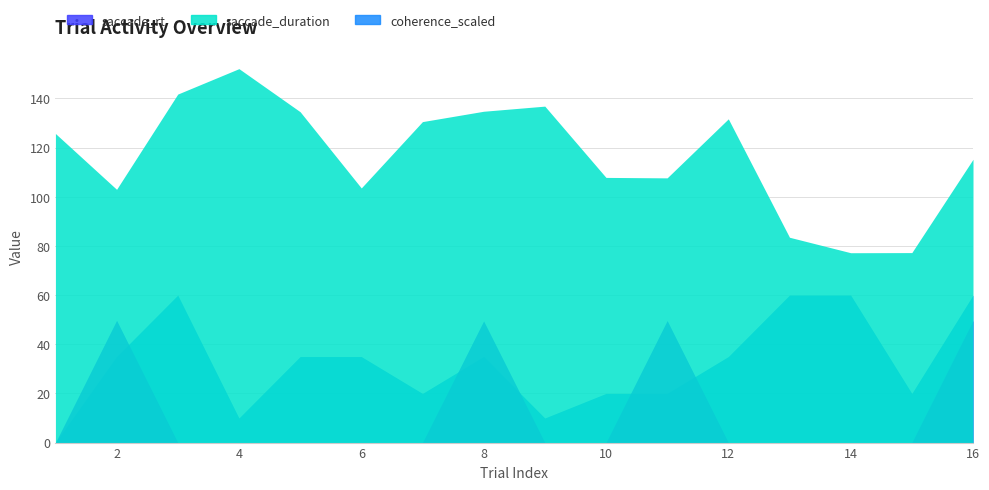

How many categories are shown in the chart?

16